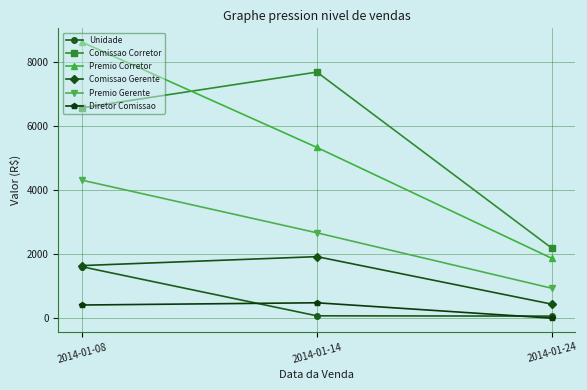

The value of Premio Gerente at 2014-01-14 is 3993.7. True or false?

False